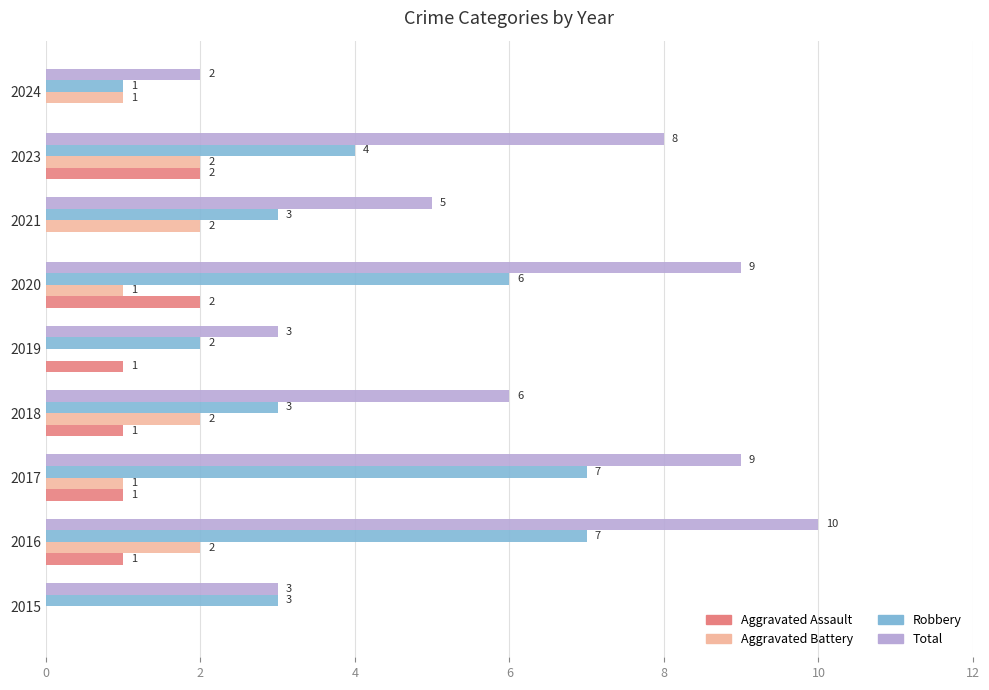

What is the sum of all Aggravated Battery values?

11